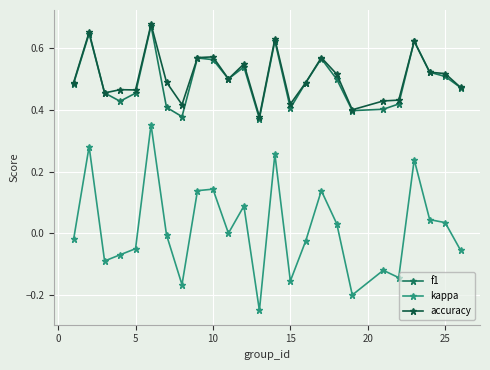

True or false: kappa and accuracy cross at least once.

False